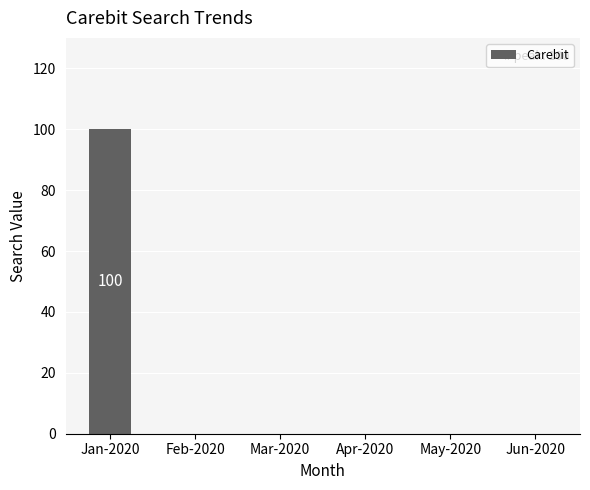

What is the change in value from Jan-2020 to Jun-2020?

-100